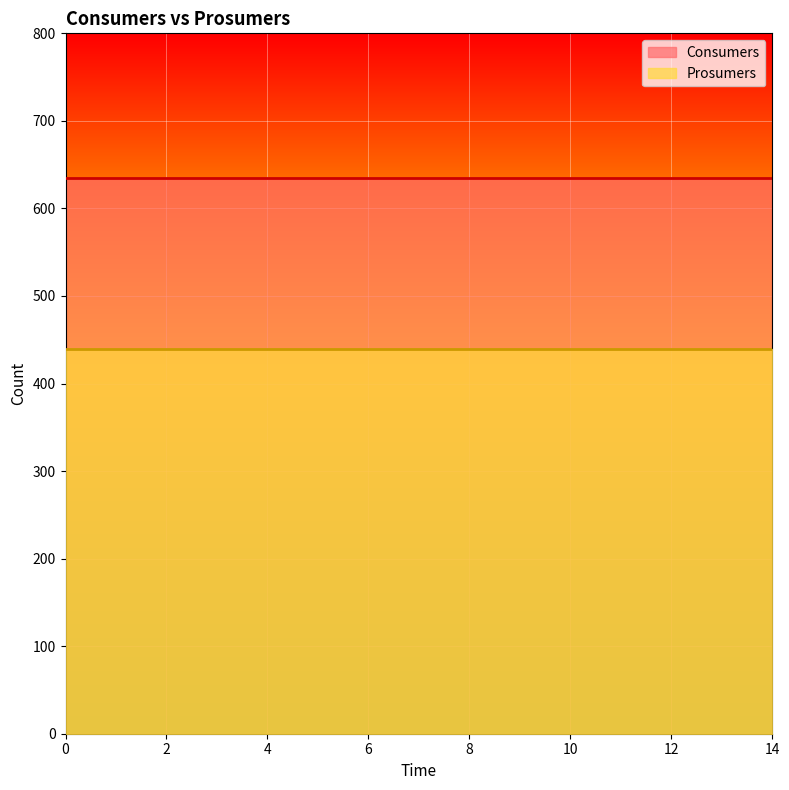

At how many categories does at least one series exceed 477?

15